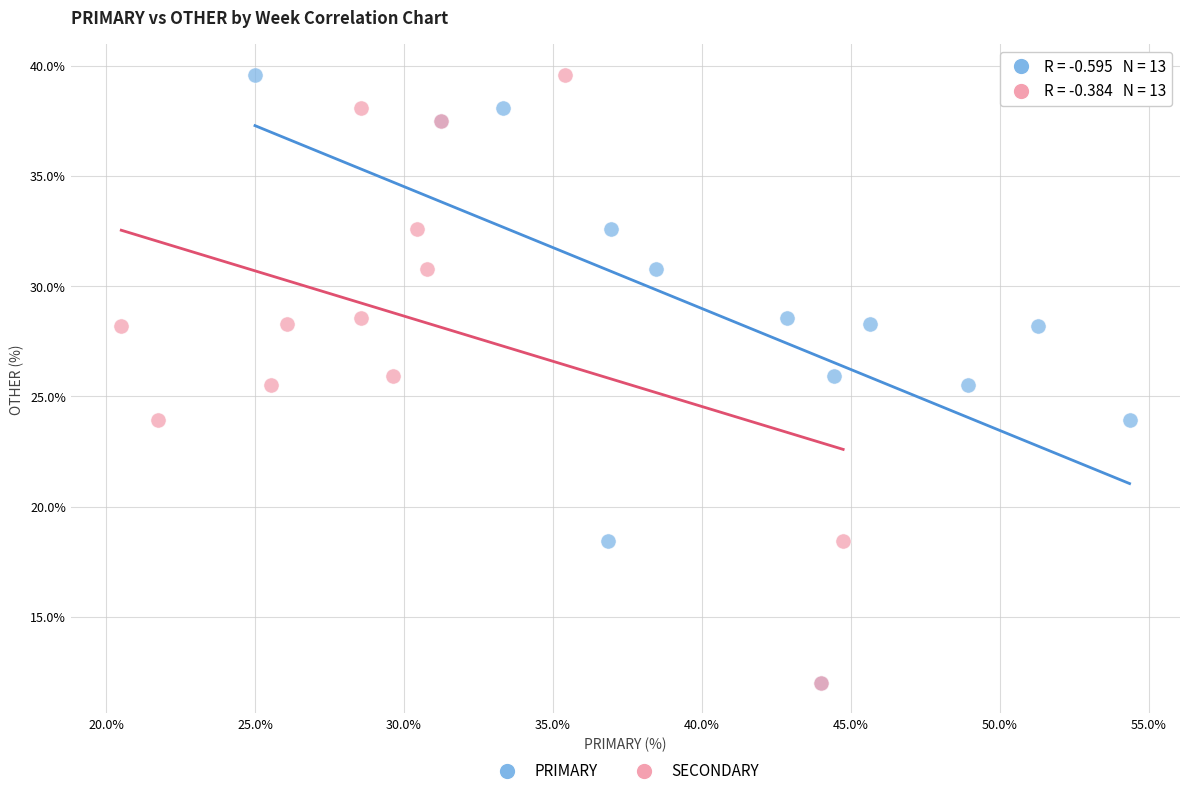

What are all the series names shown in the legend?

PRIMARY, SECONDARY